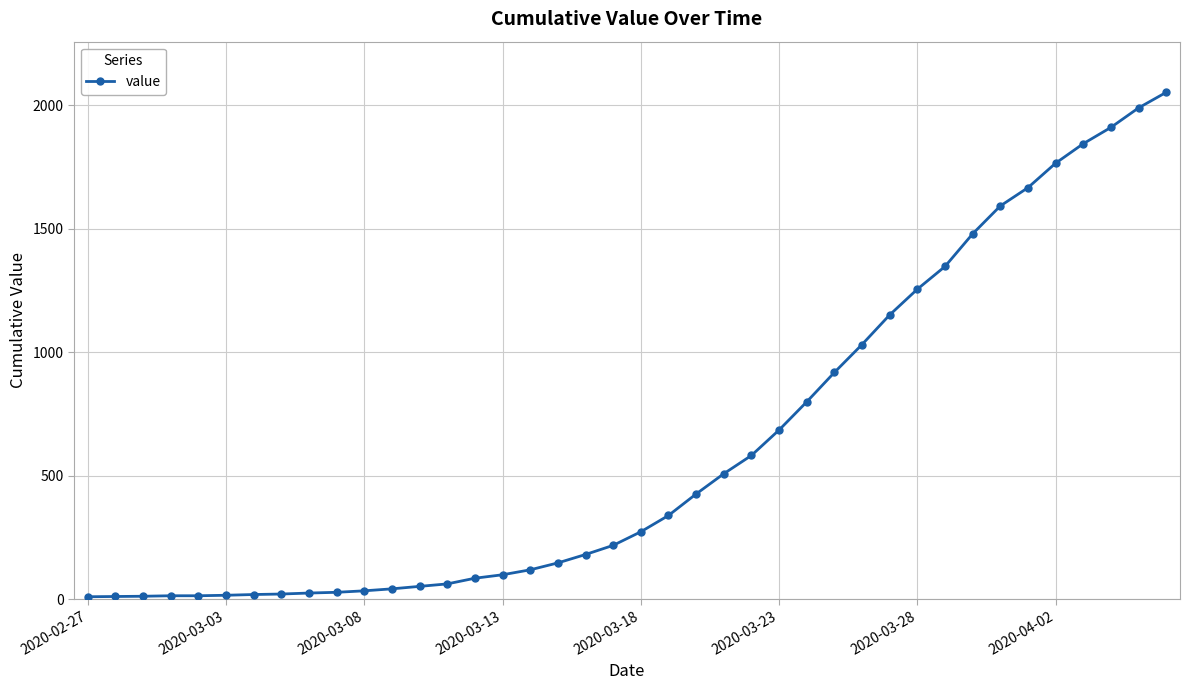

What is the smallest value displayed?

10